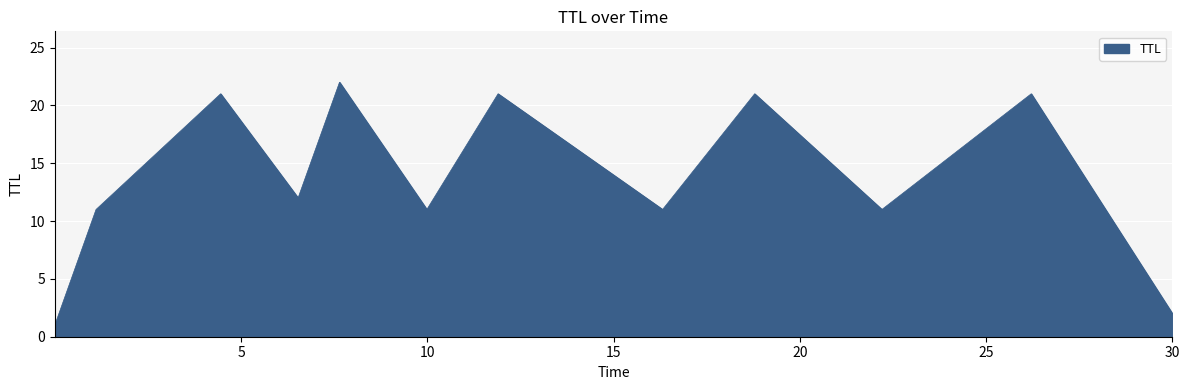

What is the difference between the maximum and minimum values?

21